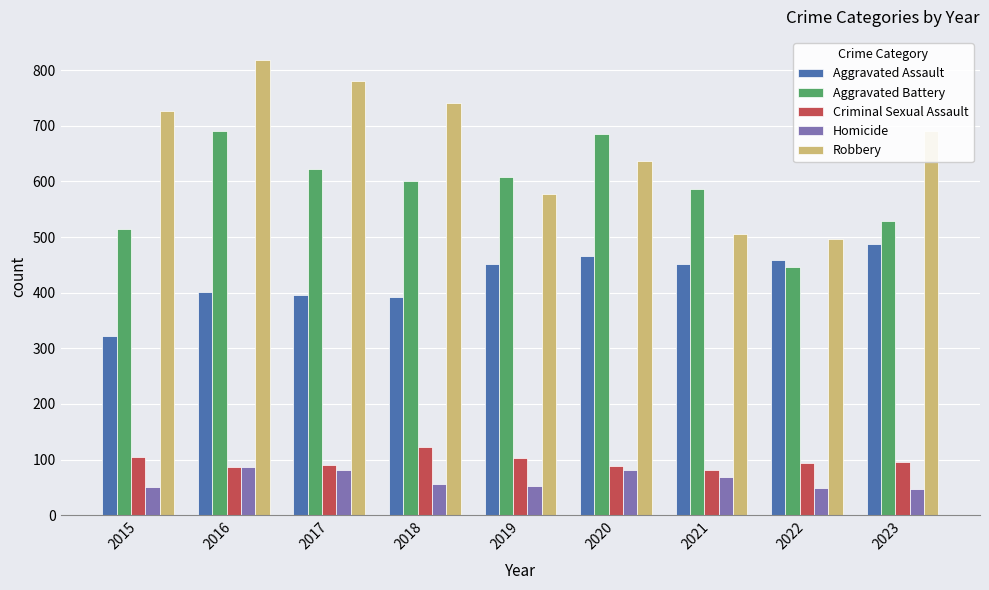

What is the minimum value shown in the chart?

48